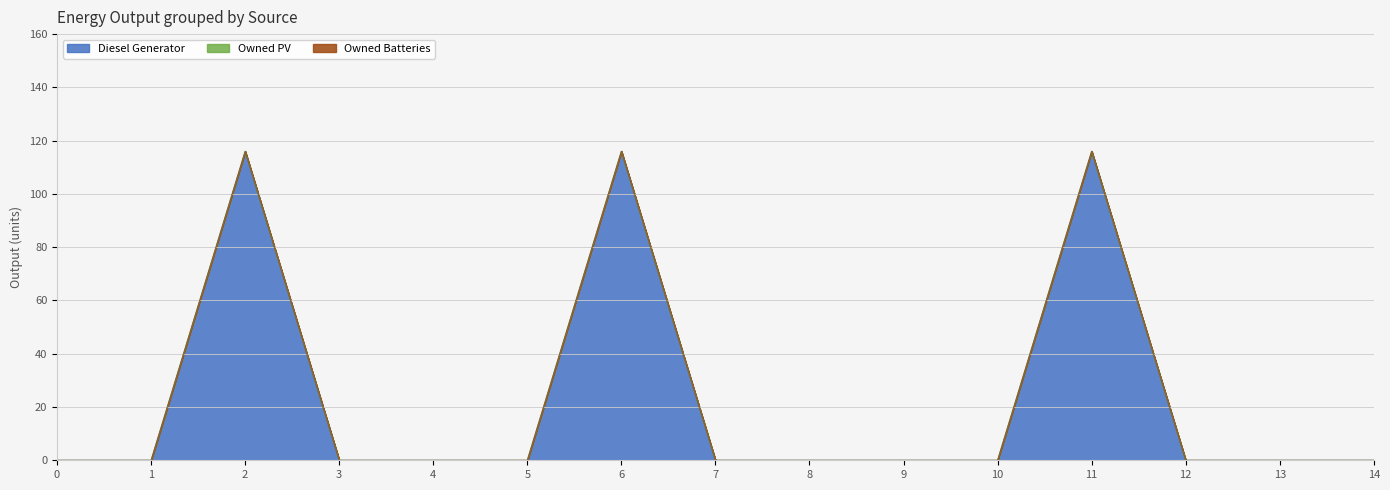

Rank the series at 13 from lowest to highest value.

Diesel Generator, Owned PV, Owned Batteries